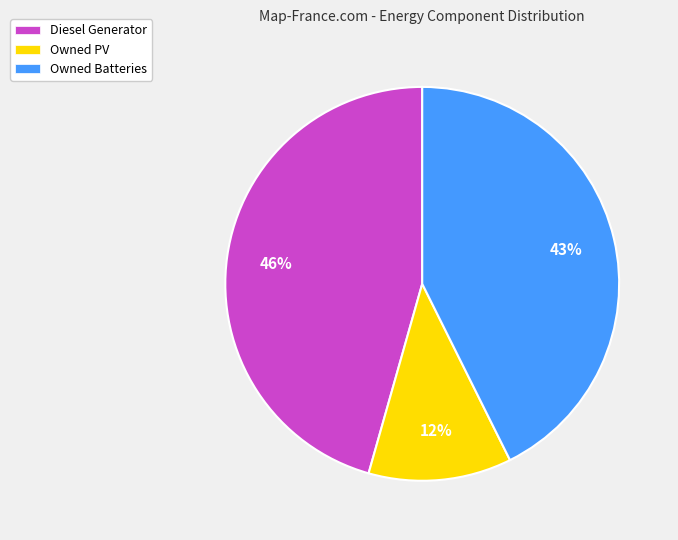

To the nearest percent, what portion does Owned Batteries represent?

43%